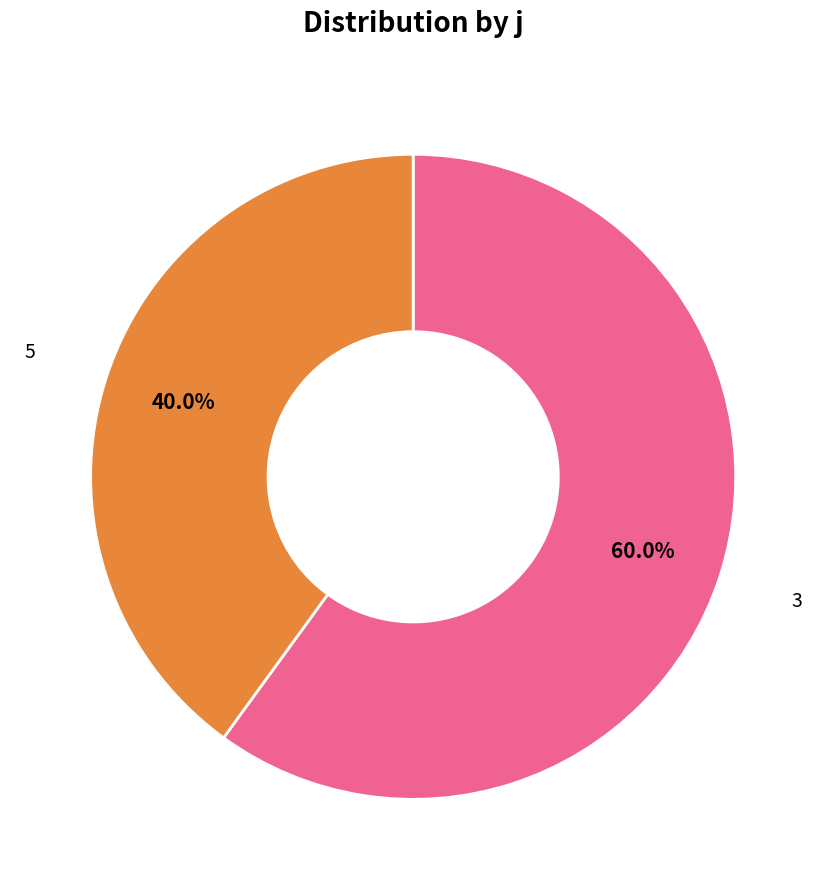

Does any single category account for the majority?

Yes